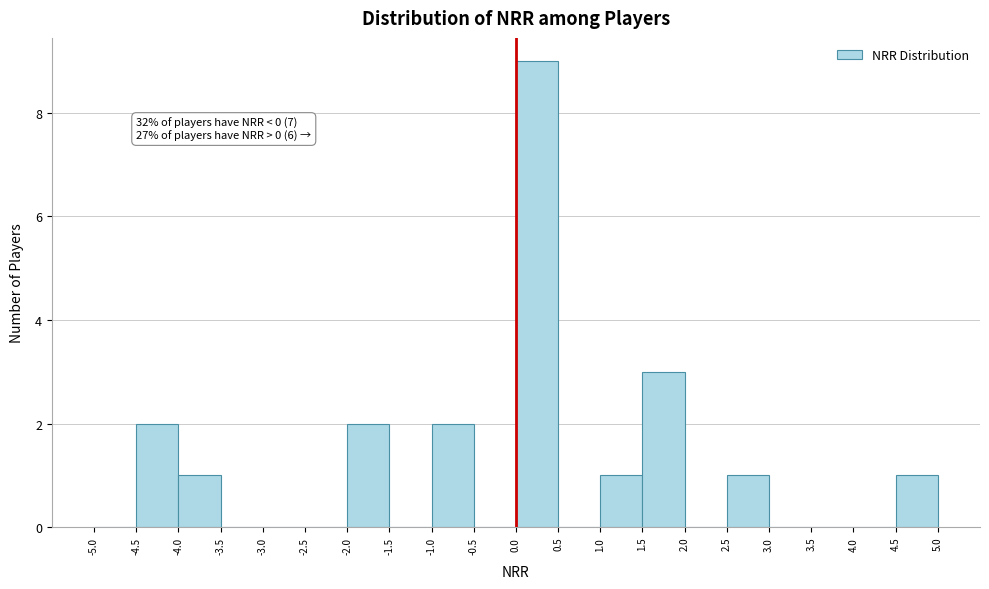

Which range on the x-axis has the tallest bar?

0.0 to 0.5